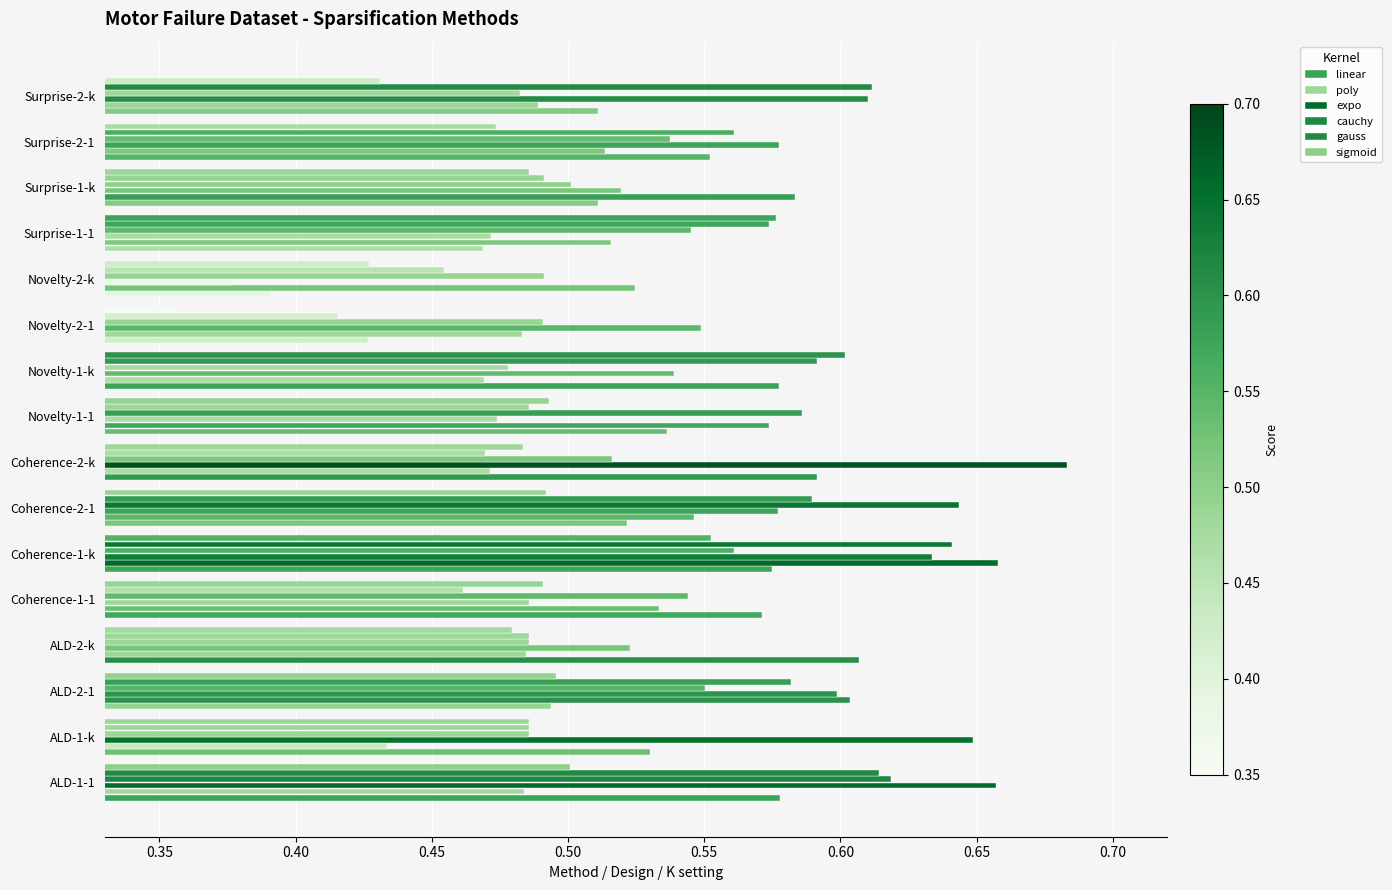

How many data points does each series have?

16